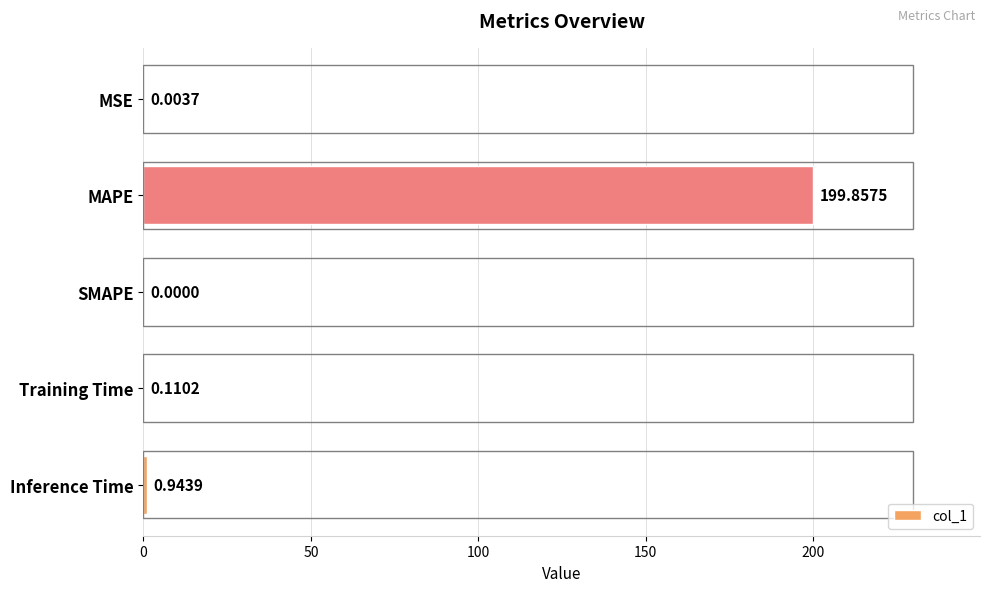

What is the sum of all values?

200.9